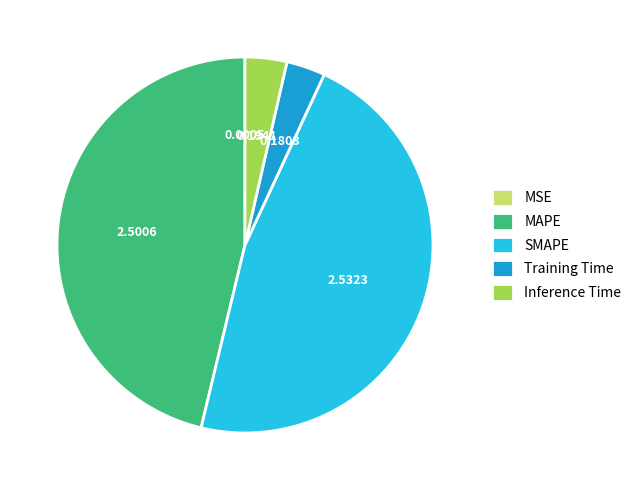

What is the ratio of the value at MAPE to the value at SMAPE?

1.0